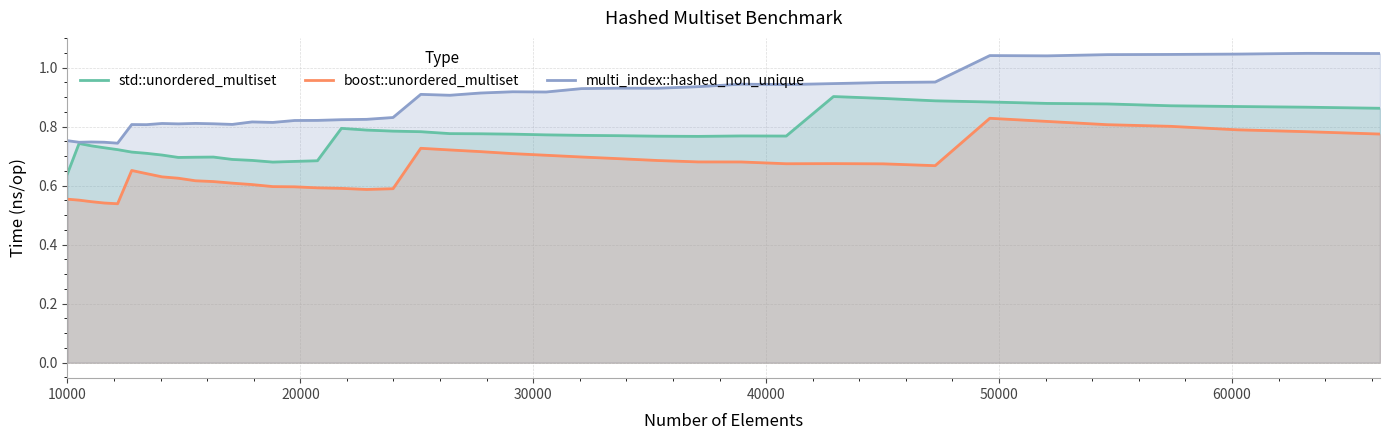

How many multi_index::hashed_non_unique values are between 0 and 1?

33